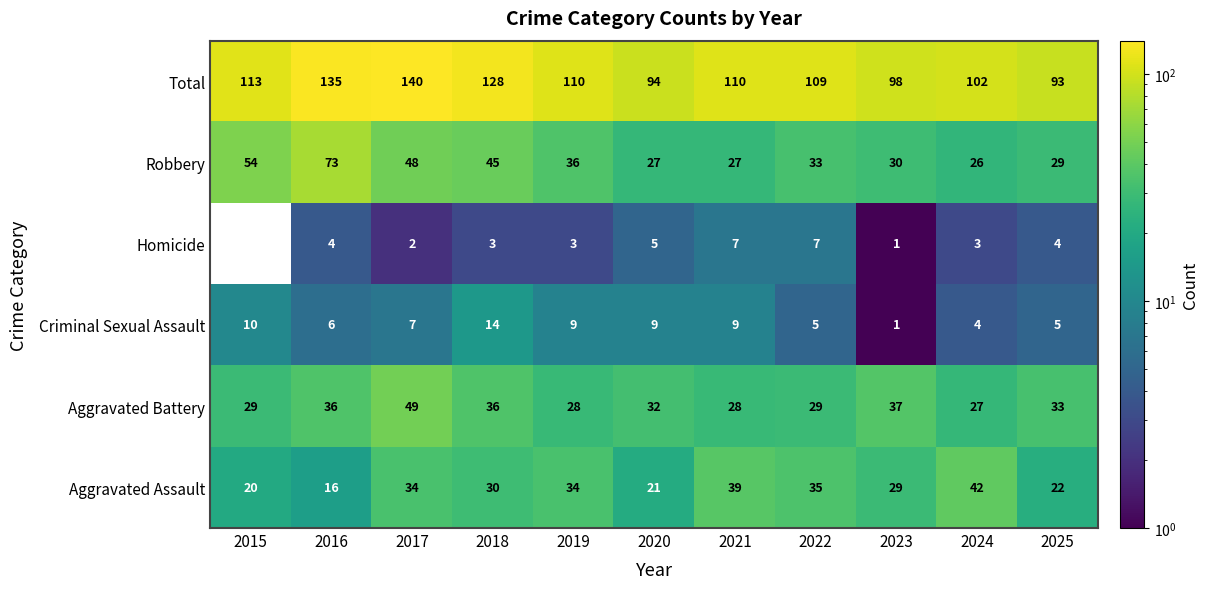

Between 2023 and 2021, which is larger?

2021